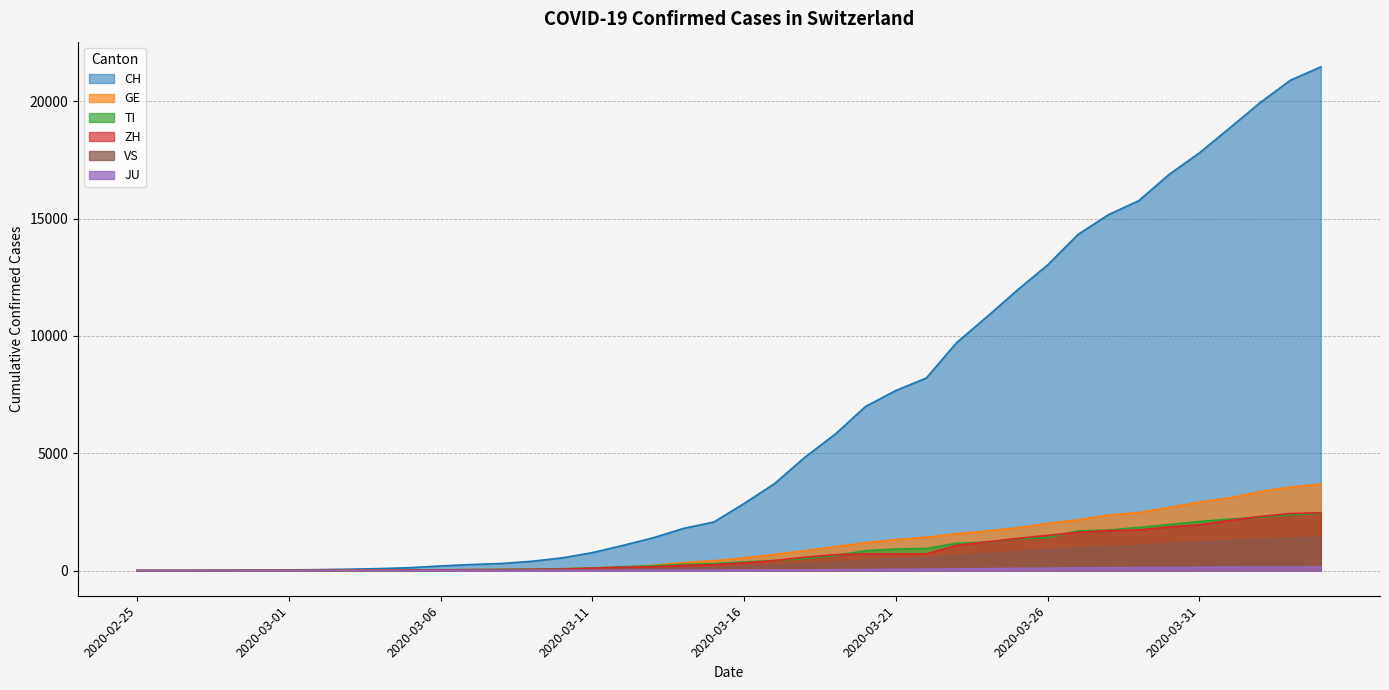

Is the value of ZH at 2020-03-15 greater than the value of CH at 2020-03-02?

Yes